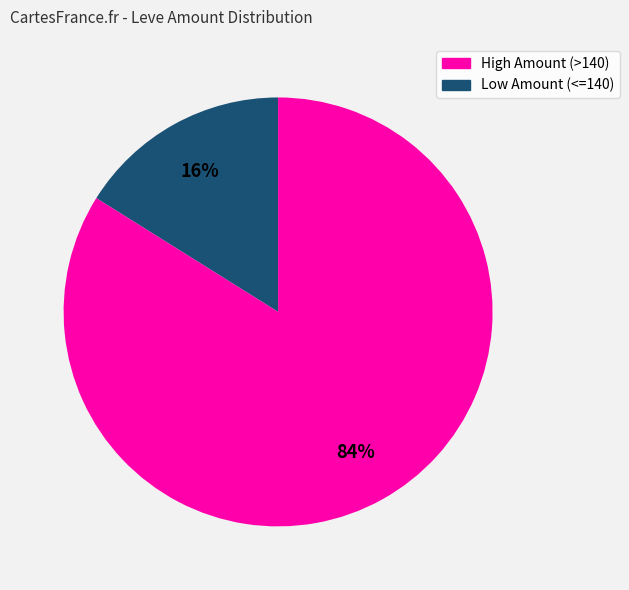

To the nearest percent, what is the difference between the largest and smallest slice percentages?

68%